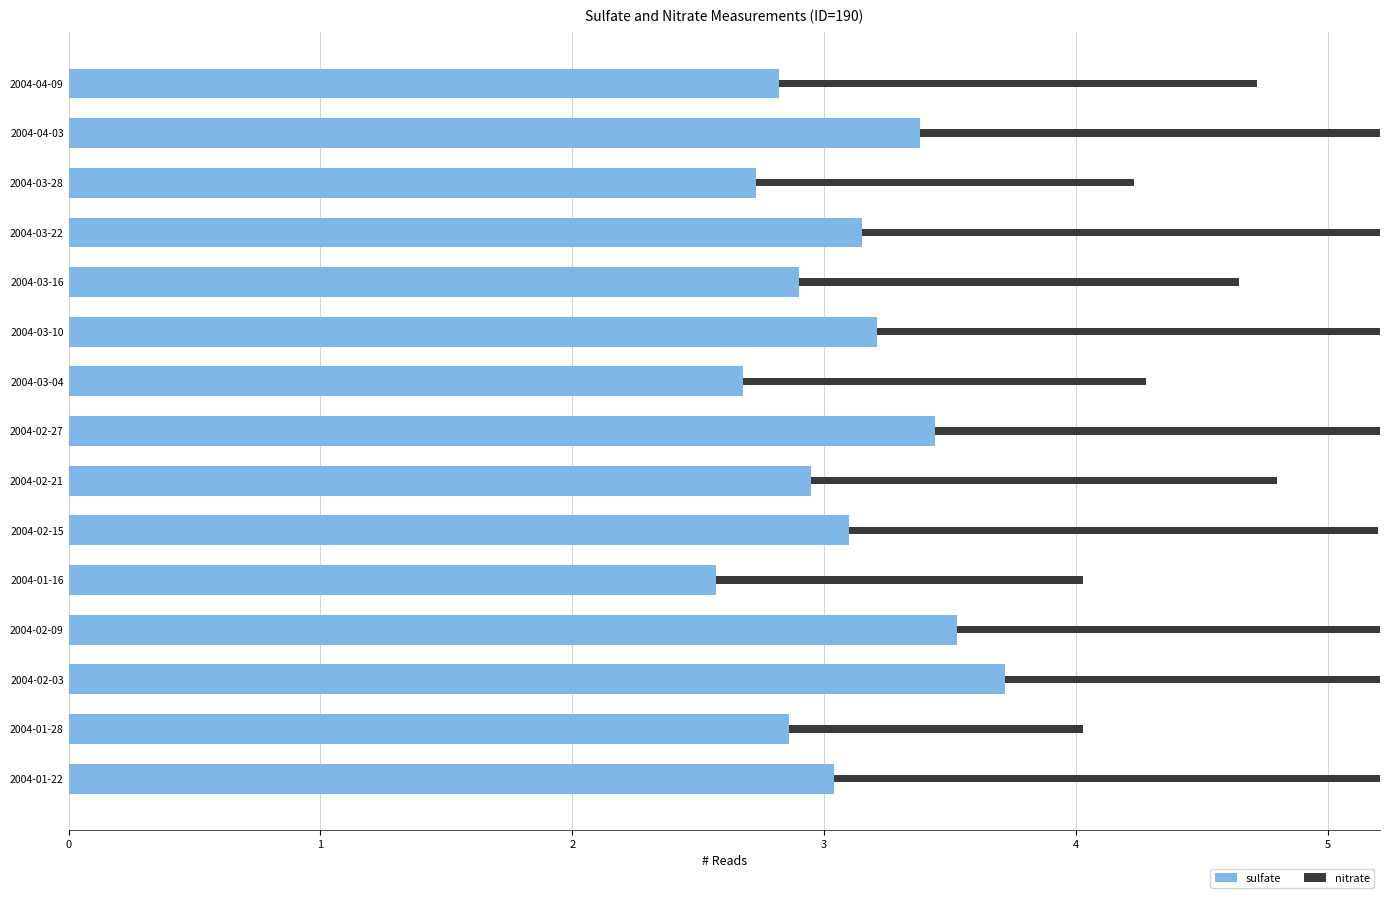

Which series has the widest spread of values?

nitrate